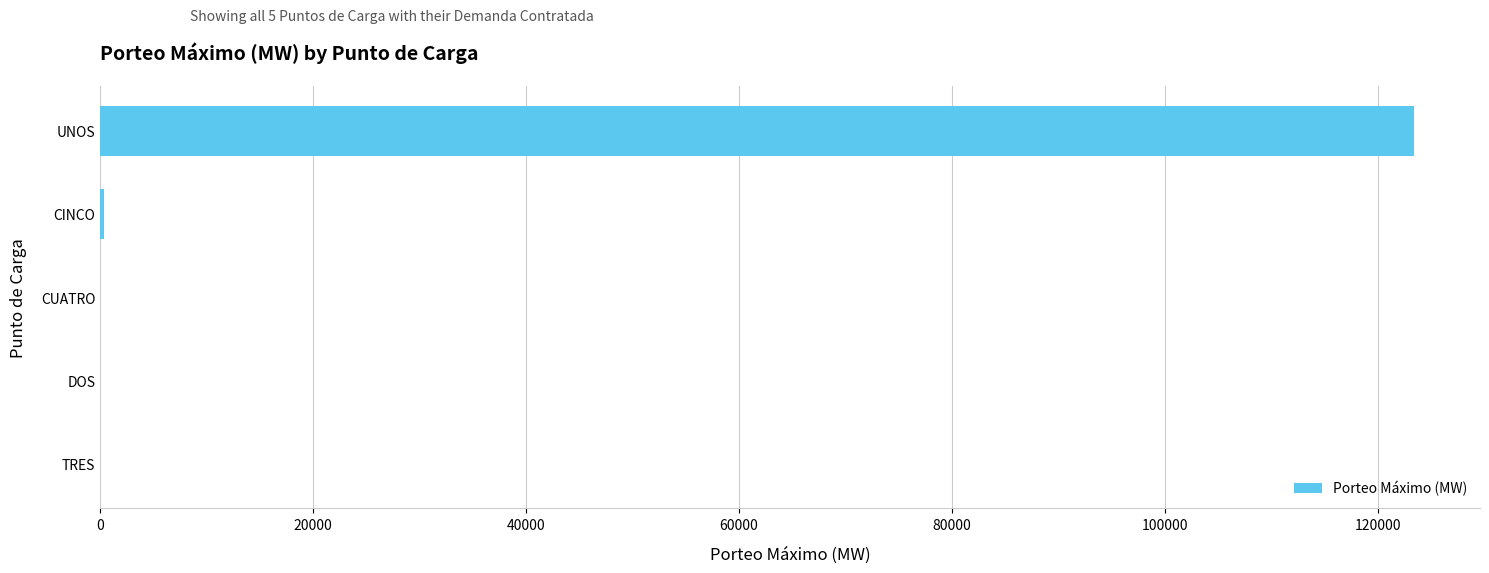

Which label corresponds to the largest value in the chart?

UNOS